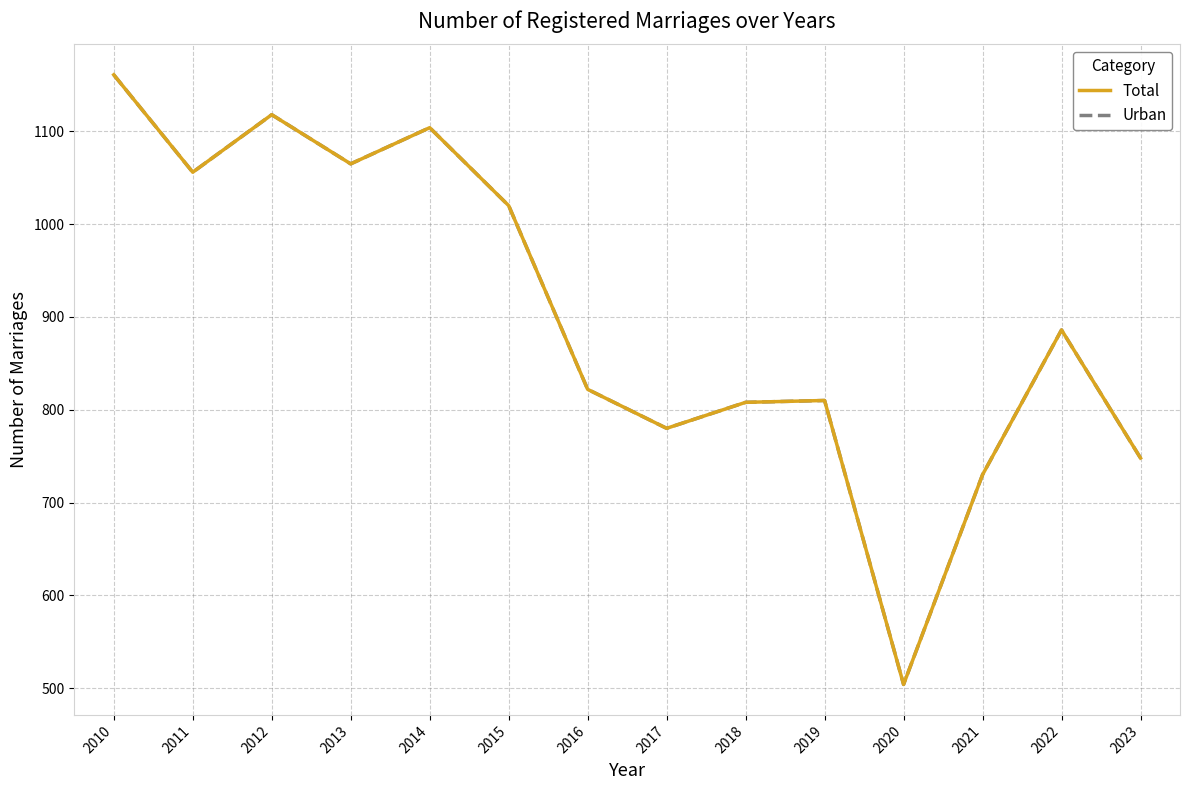

Reading left to right, extract all data points from this chart.

Total: 2010=1161	2011=1056	2012=1118	2013=1065	2014=1104	2015=1020	2016=822	2017=780	2018=808	2019=810	2020=504	2021=730	2022=886	2023=748
Urban: 2010=1161	2011=1056	2012=1118	2013=1065	2014=1104	2015=1020	2016=822	2017=780	2018=808	2019=810	2020=504	2021=730	2022=886	2023=748